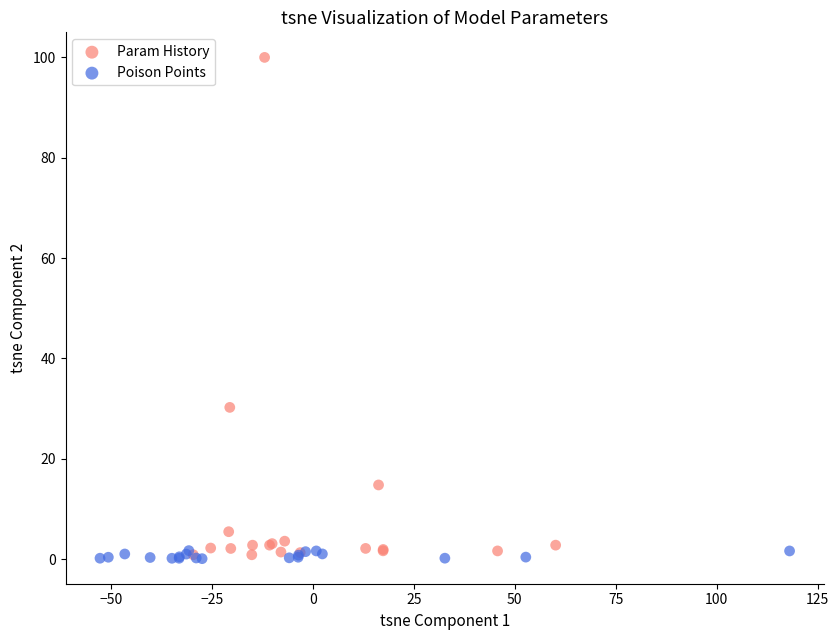

Which series reaches the maximum Y coordinate?

Param History